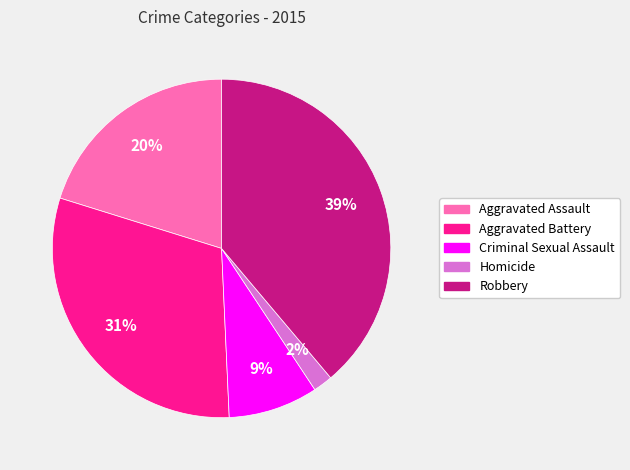

Which has a higher value, Aggravated Assault or Homicide?

Aggravated Assault